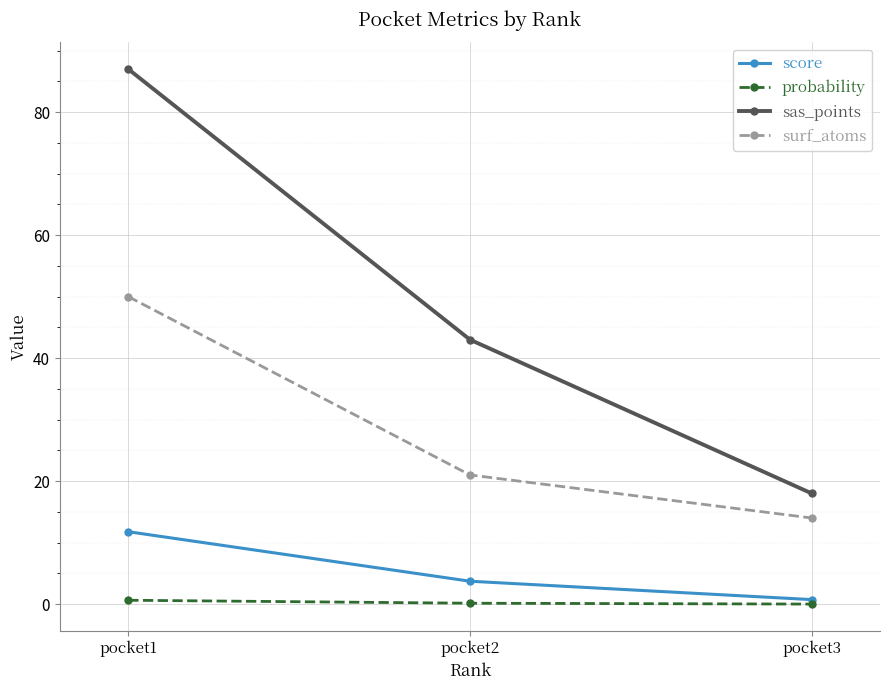

Does the chart display data point markers on the line(s)?

Yes